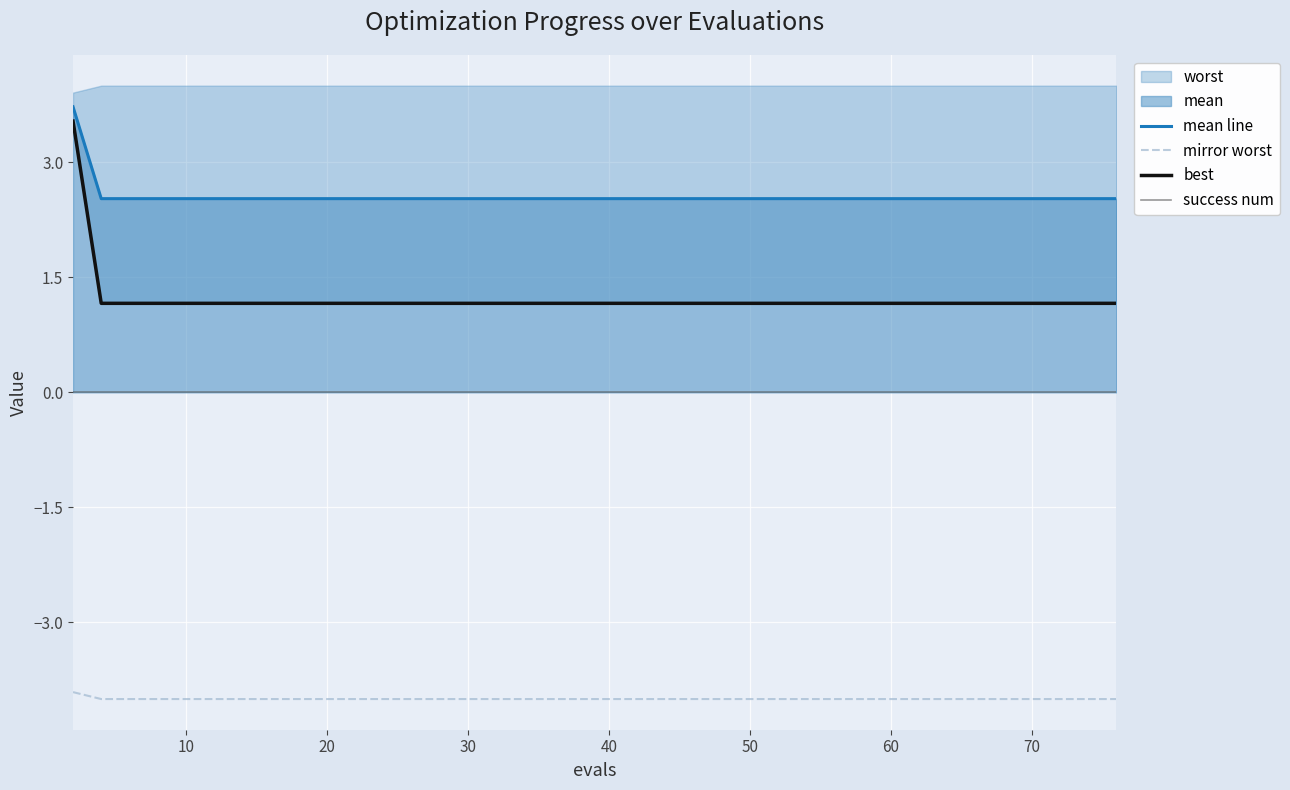

True or false: best and mirror worst cross at least once.

False